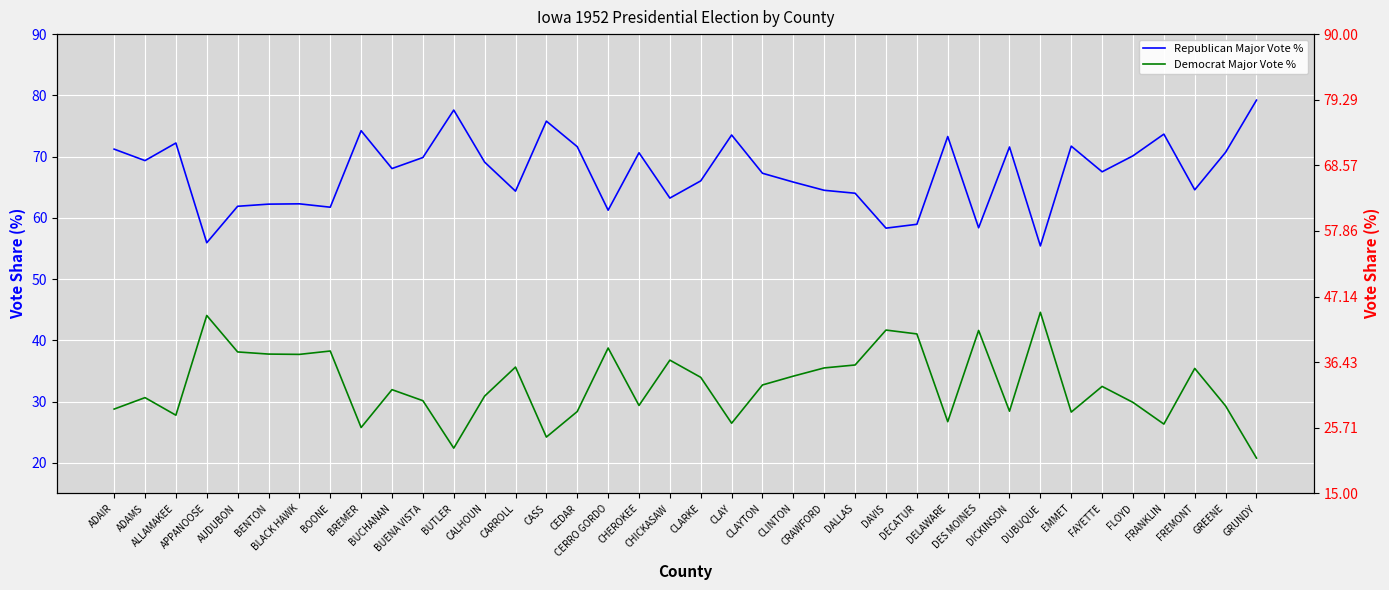

What is the smallest value displayed?

20.8